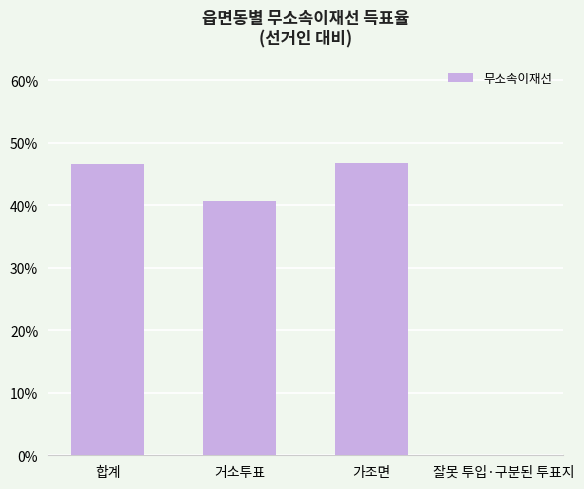

Where is the data nearest to the value 23?

거소투표